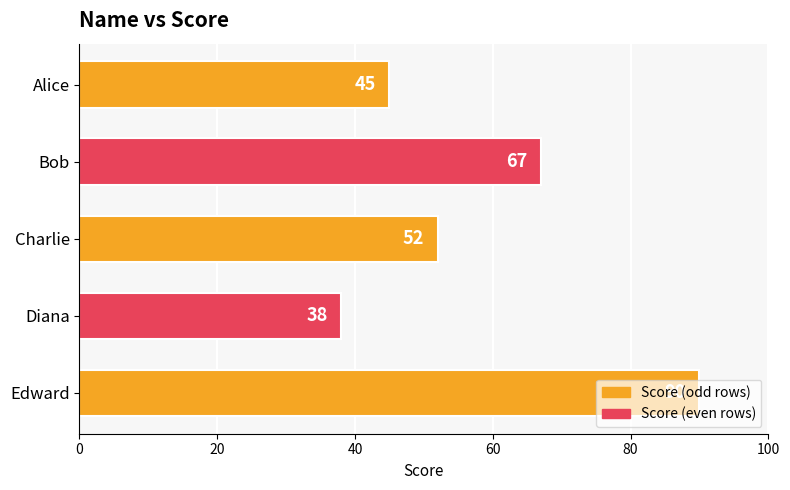

How many bars are there in total?

5